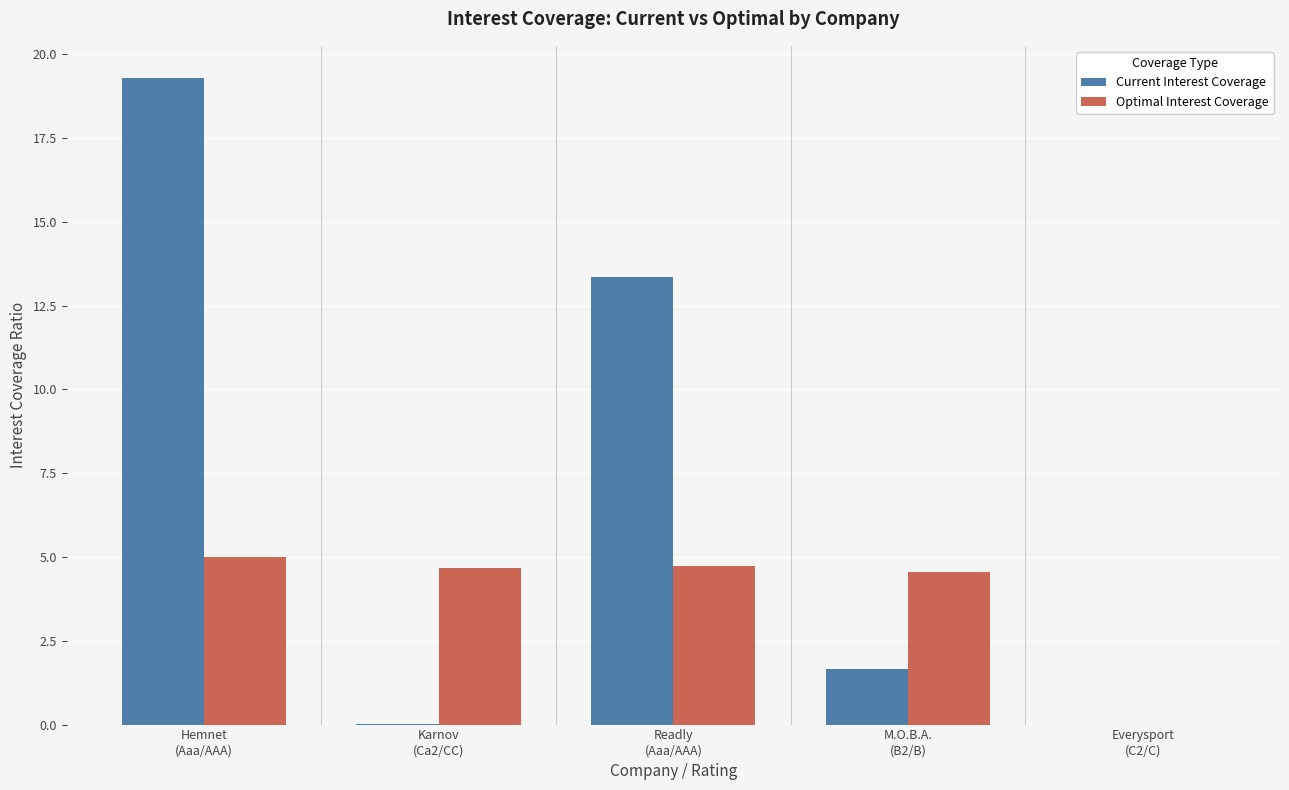

Where does the Optimal Interest Coverage series first go above 4?

Hemnet
(Aaa/AAA)